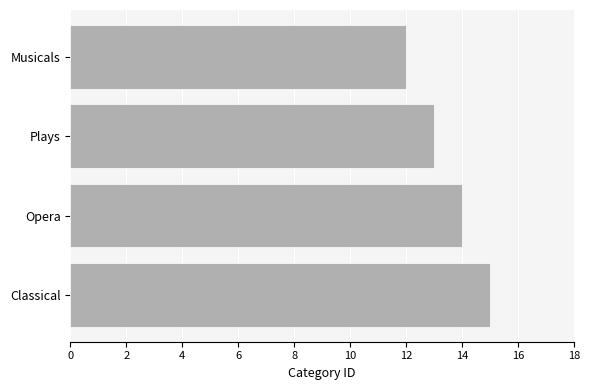

Reading top to bottom, what are all the values shown in this chart?

12	13	14	15